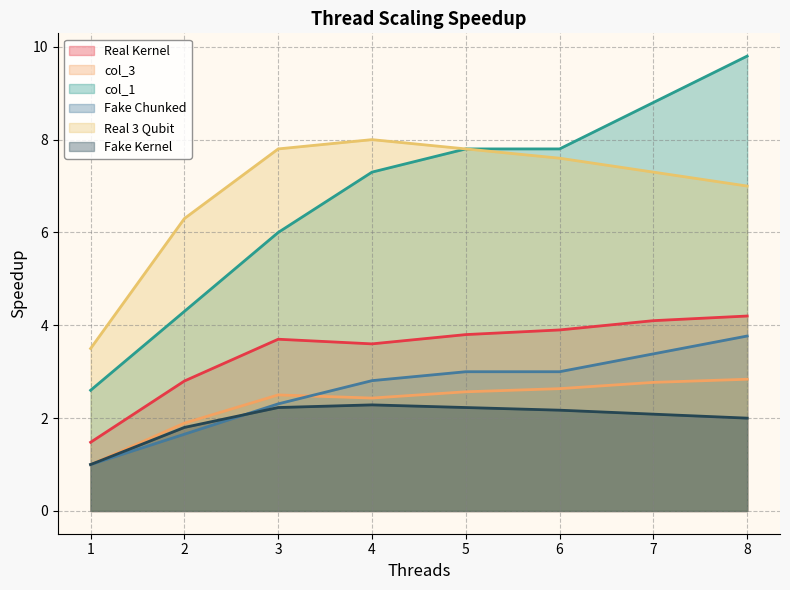

What is the difference between the maximum and minimum values in the Real 3 Qubit series?

4.5